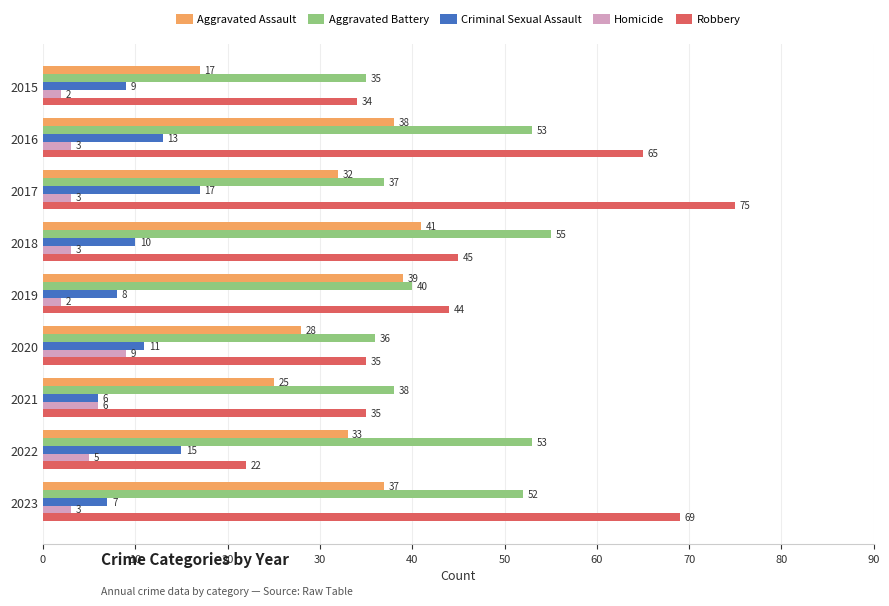

Read the Criminal Sexual Assault value at 2015, to the nearest 5.

10